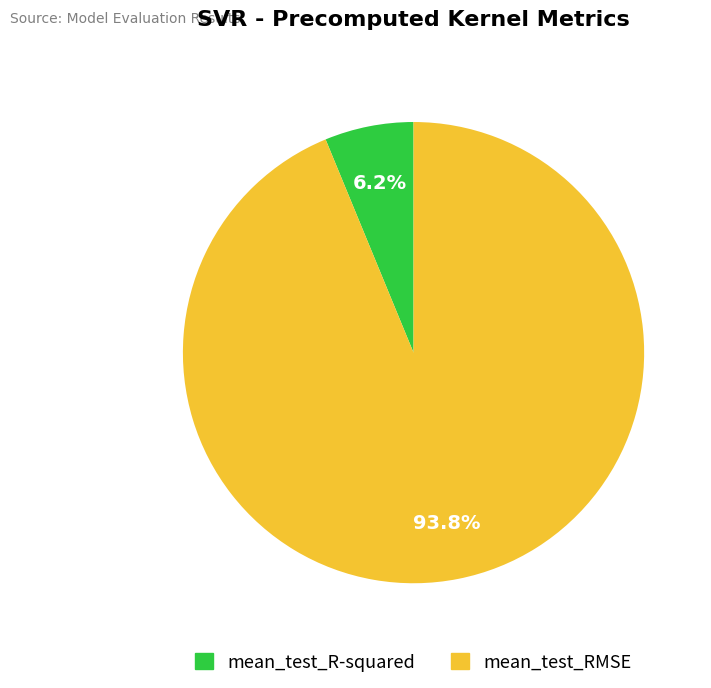

How many segments does this pie chart have?

2